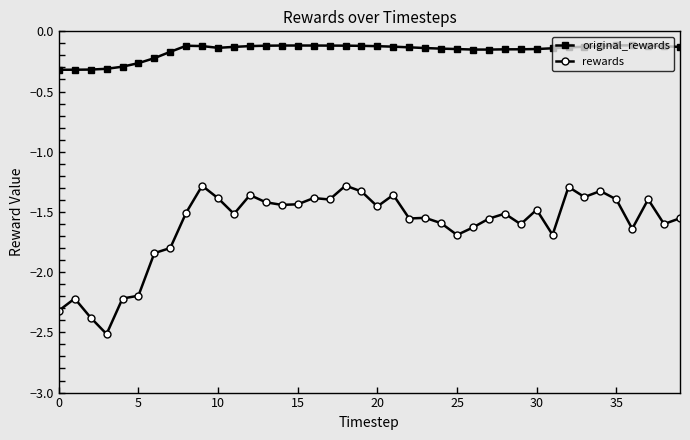

What are all the series names shown in the legend?

original_rewards, rewards